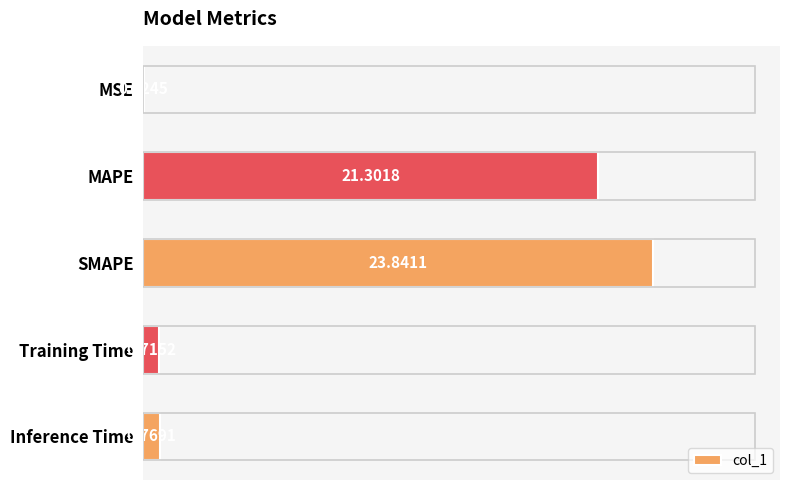

Between MAPE and Inference Time, which is larger?

MAPE